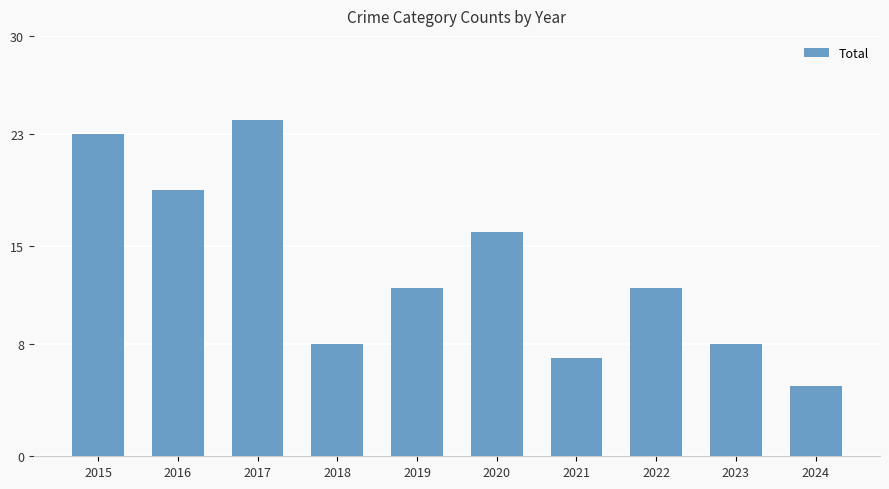

What is the ratio of the value at 2021 to the value at 2020?

0.4